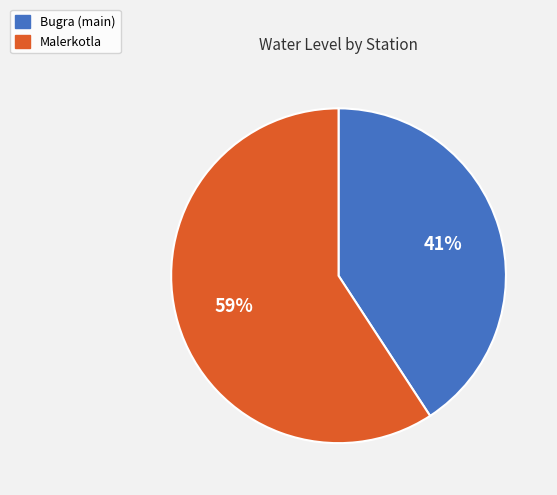

Which slice is the smallest?

Bugra (main)